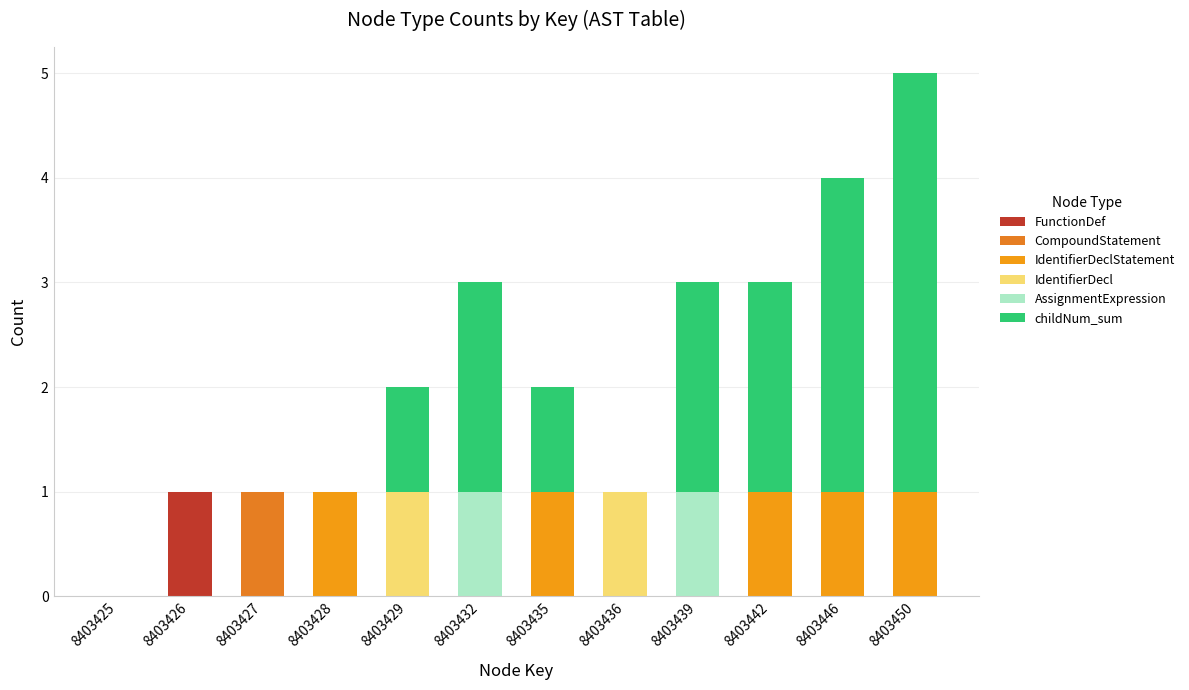

Which series changed the most between 8403426 and 8403432?

childNum_sum